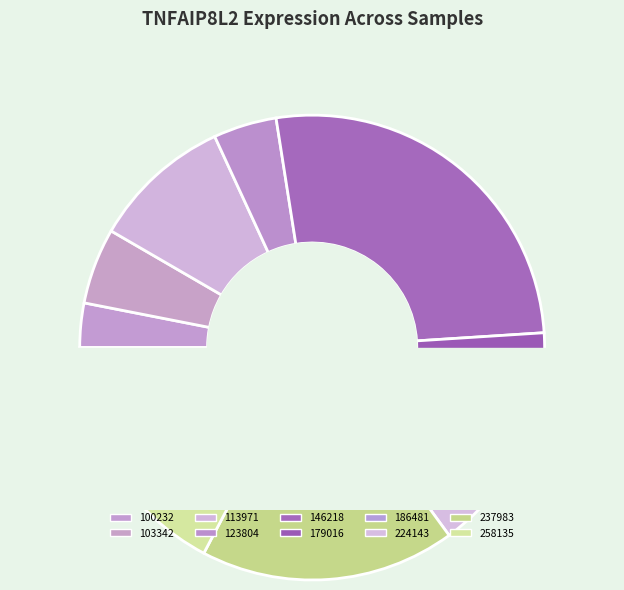

Approximately how many times larger is the value at 237983 compared to 113971?

1.8